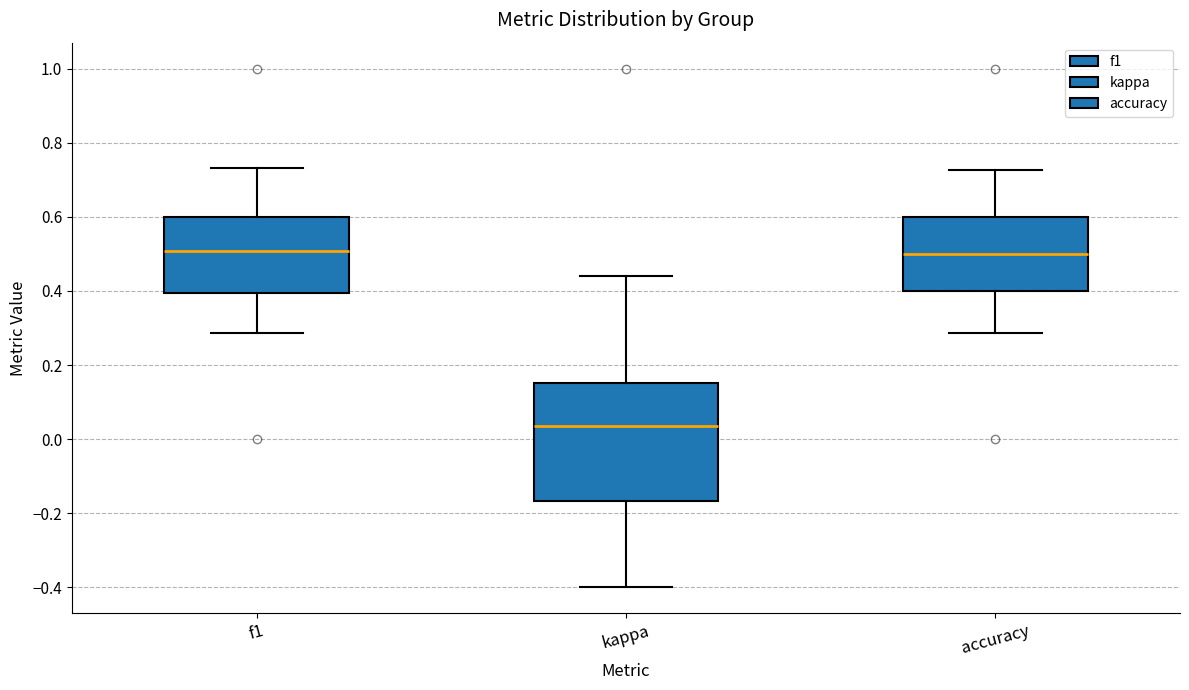

Which box is the tallest, from its lower edge to its upper edge?

kappa